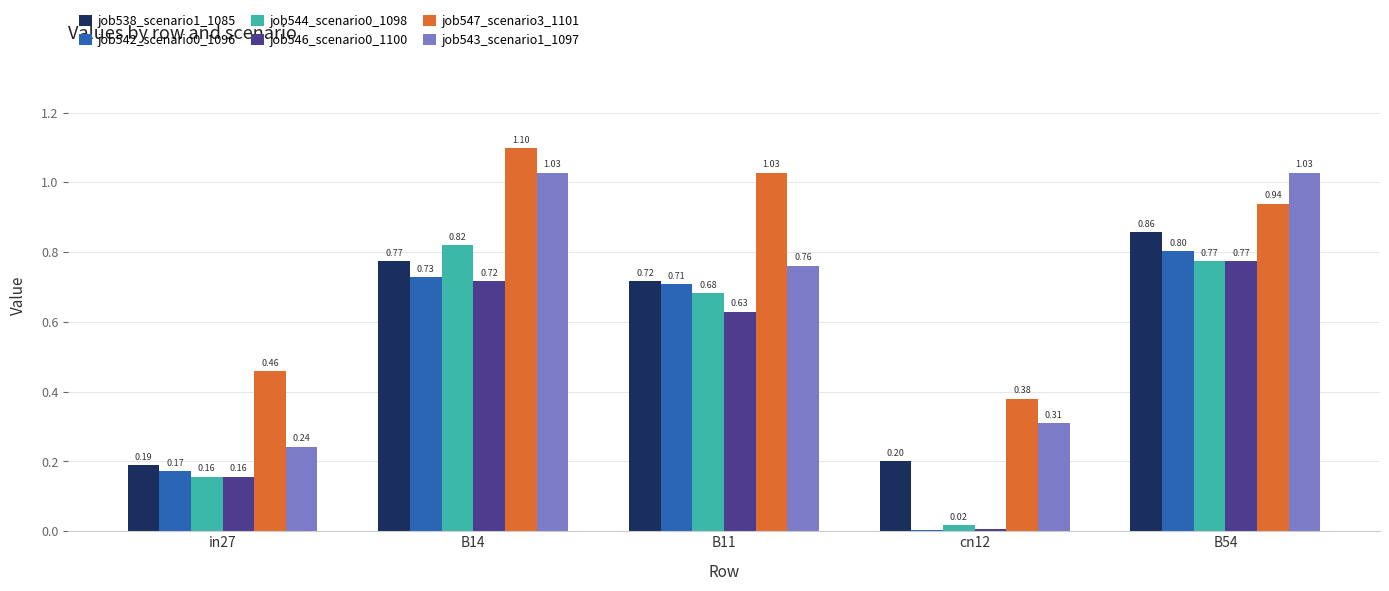

What is the sum of all job538_scenario1_1085 values?

2.7